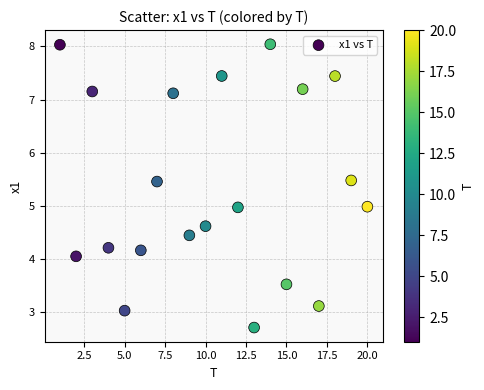

What is the range of Y values (max minus min)?

5.3